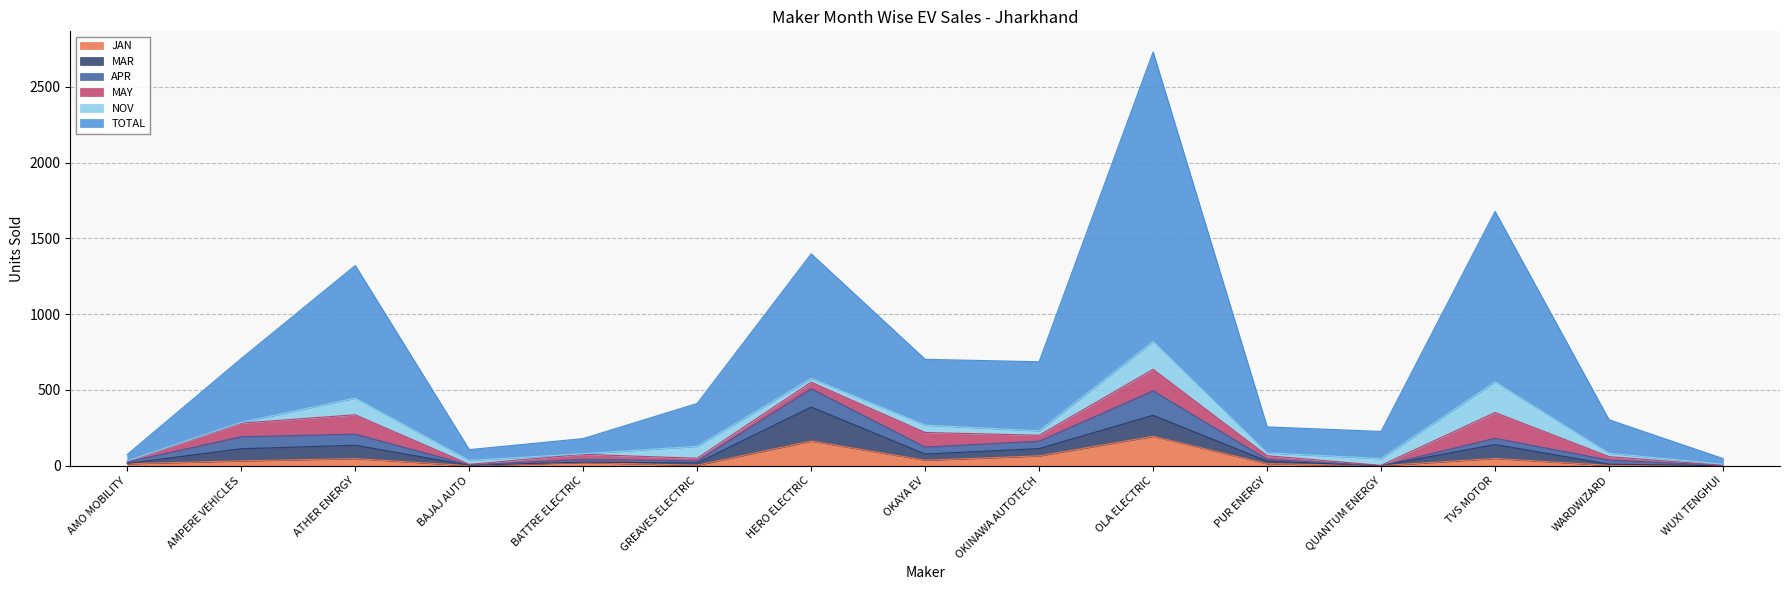

What is the minimum value for TOTAL?

37